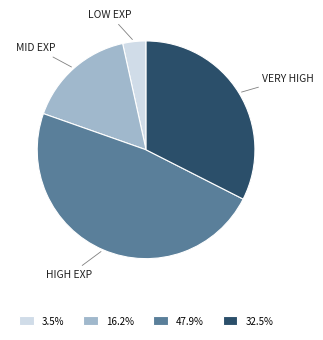

Is there any slice that represents more than half of the pie?

No